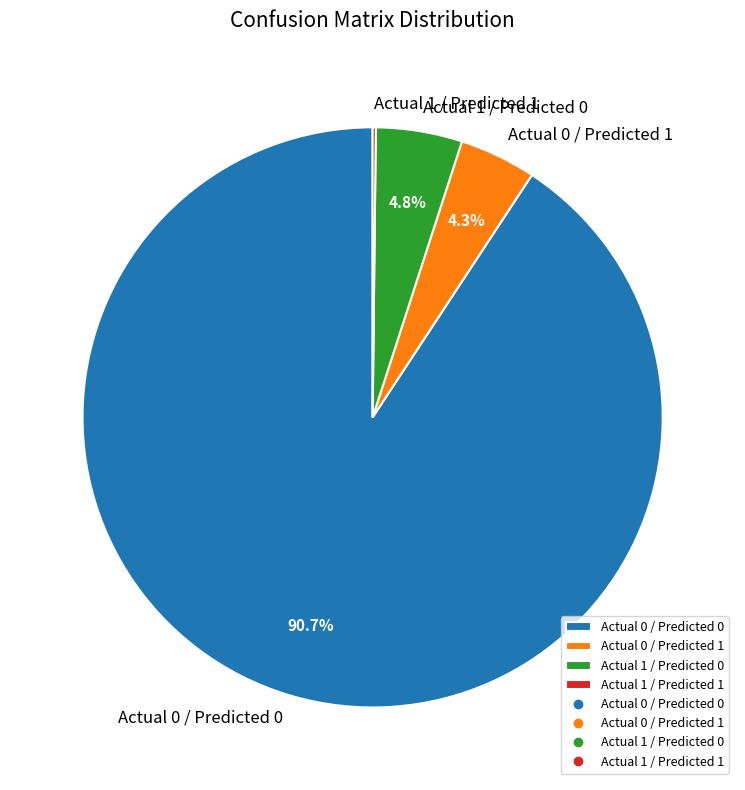

Is there a majority slice in this chart?

Yes